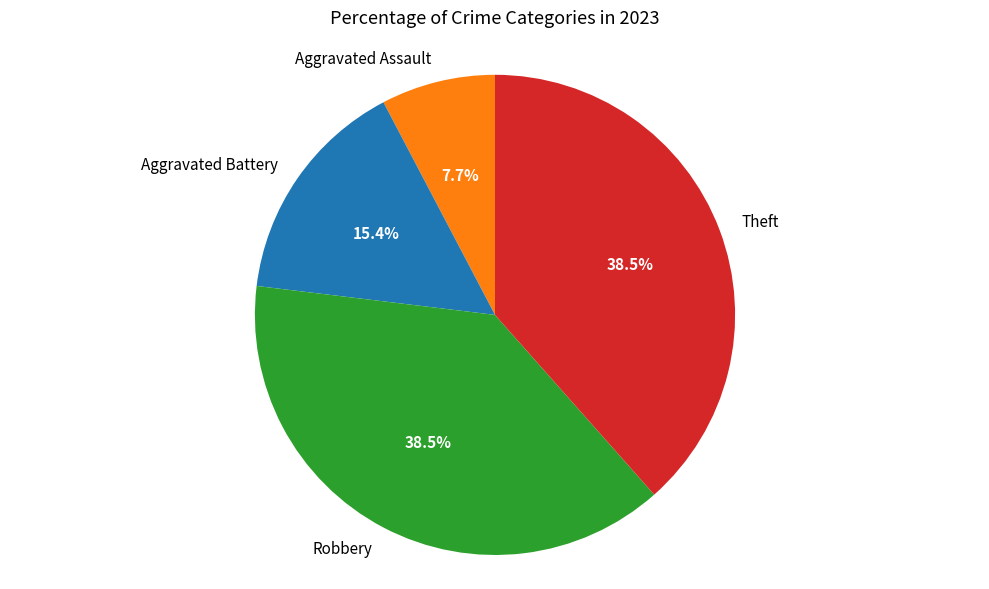

Between Aggravated Assault and Theft, which is larger?

Theft